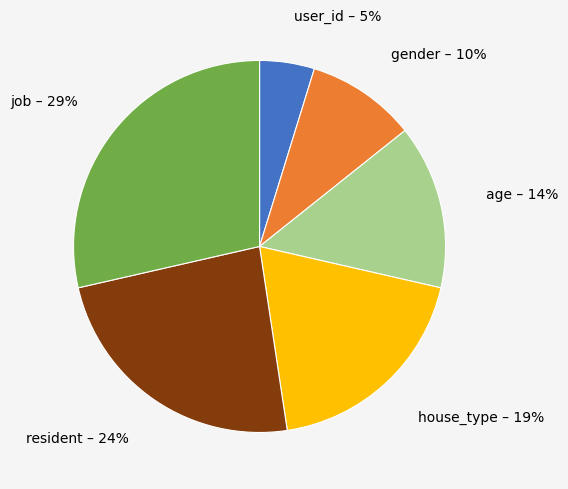

To the nearest percent, what is the average slice percentage?

17%